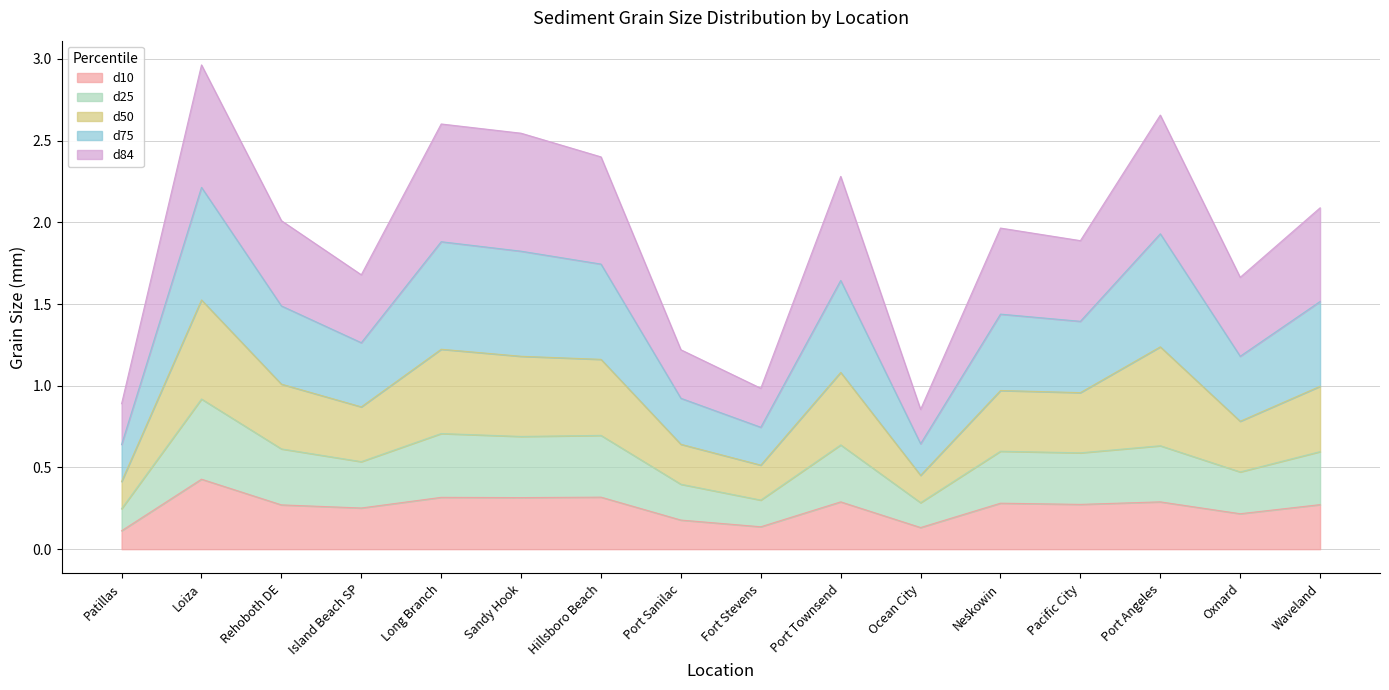

Which category has the highest value in the d10 series?

Loiza